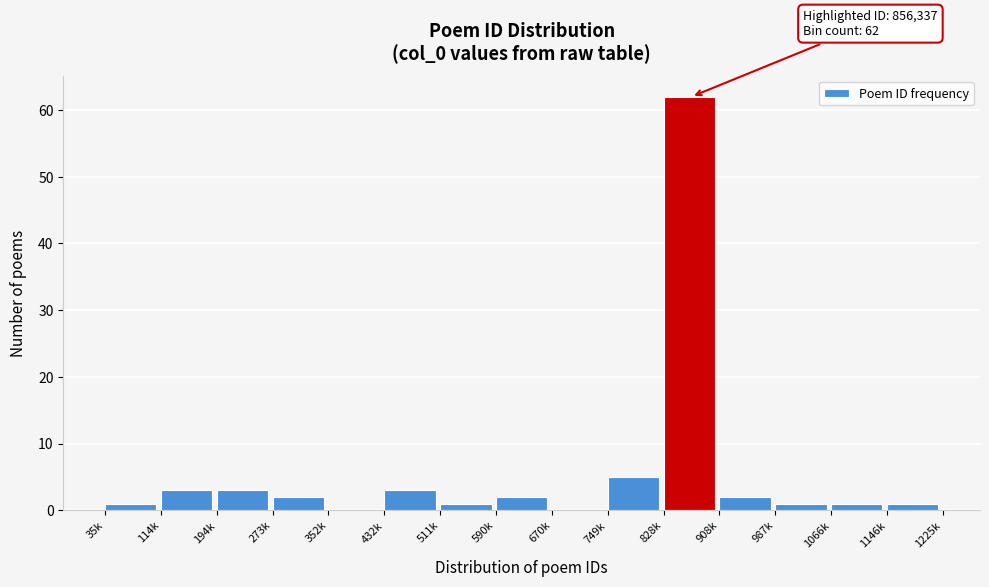

Reading right to left, what are all the values shown in this chart?

1146k=1	1066k=1	987k=1	908k=2	828k=62	749k=5	670k=0	590k=2	511k=1	432k=3	352k=0	273k=2	194k=3	114k=3	35k=1